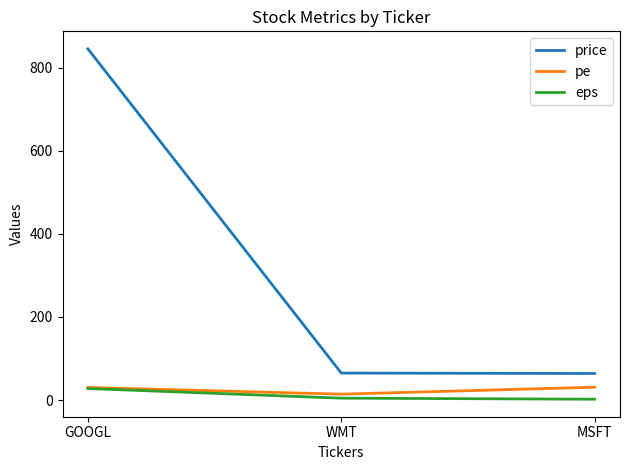

What are all the series names shown in the legend?

price, pe, eps